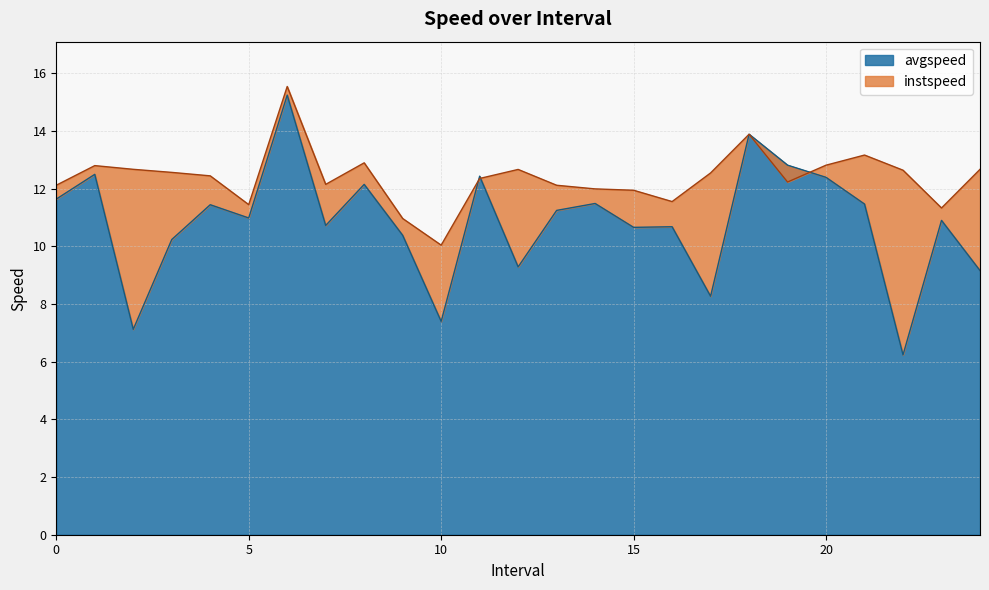

How many lines are shown in the chart?

2